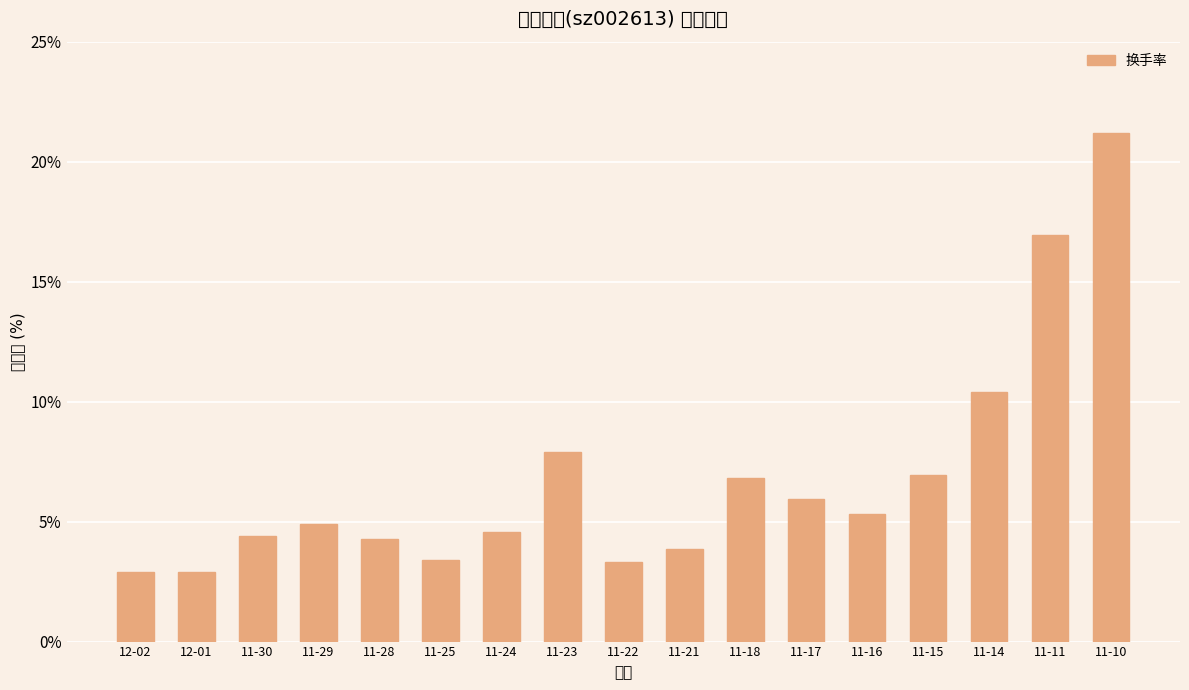

What position from the right is 11-30?

15